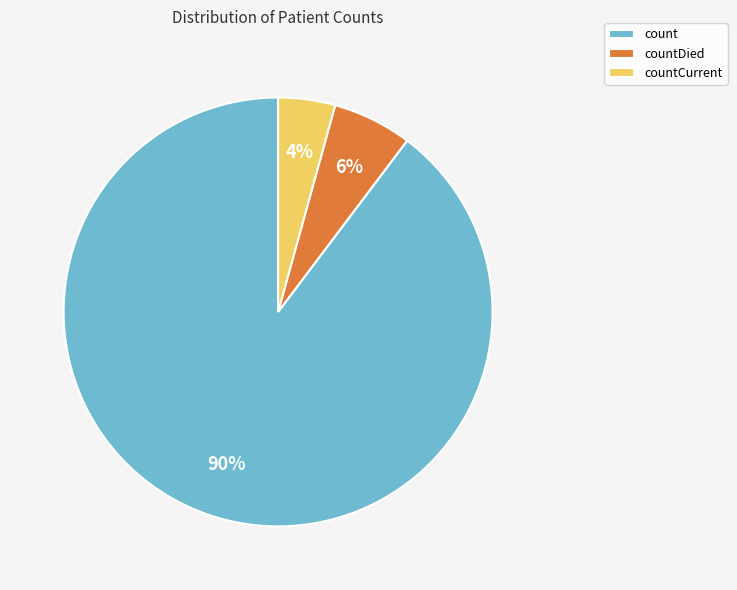

The count slice represents 76% of the pie. True or false?

False